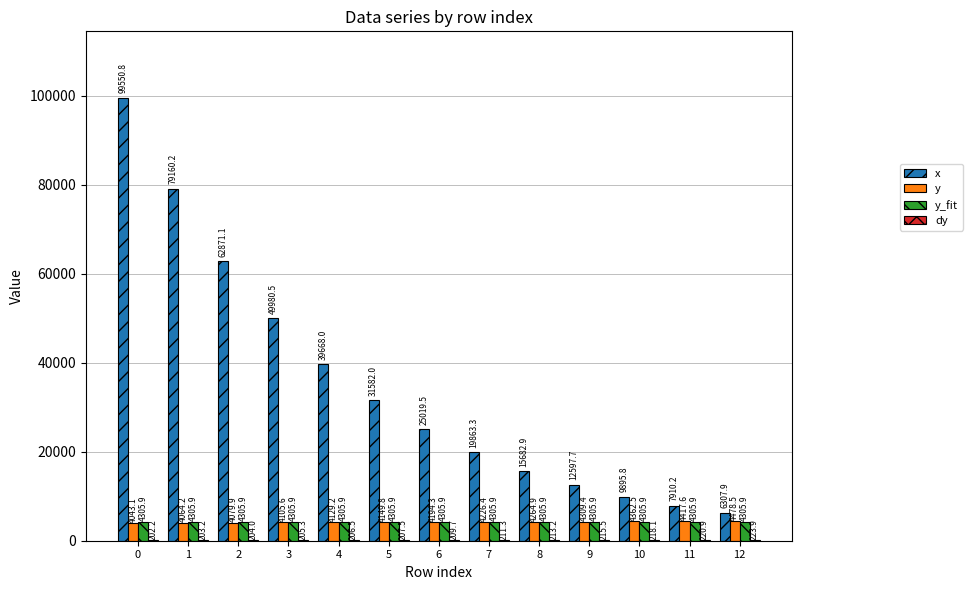

Between 2 and 12, which series saw the biggest shift?

x